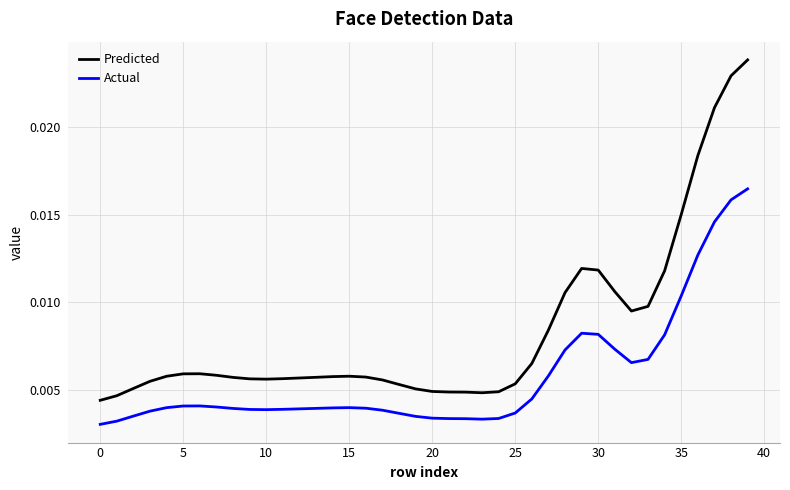

Which series has the largest total across all categories?

Predicted